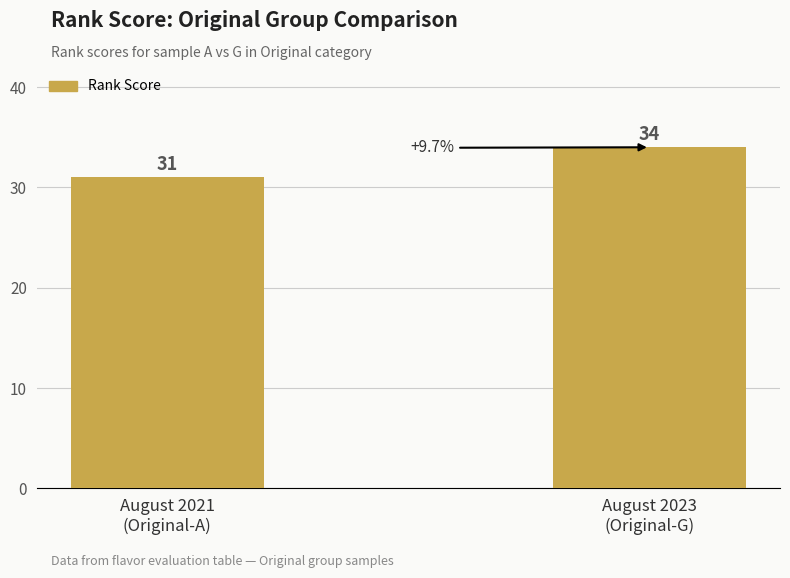

What is the change in value from August 2021
(Original-A) to August 2023
(Original-G)?

+3